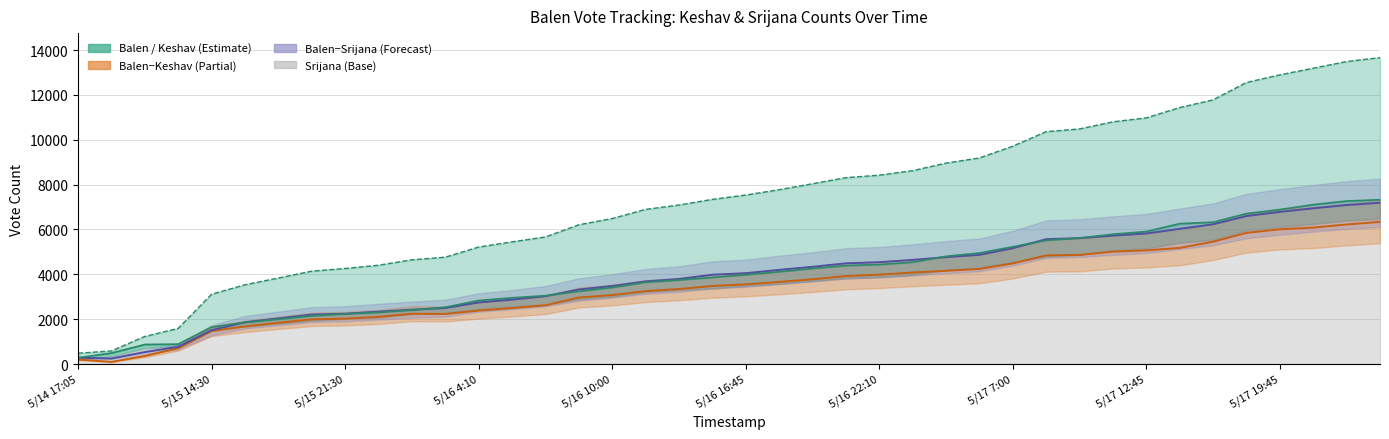

The value of bminuss at 21 is 5993. True or false?

False